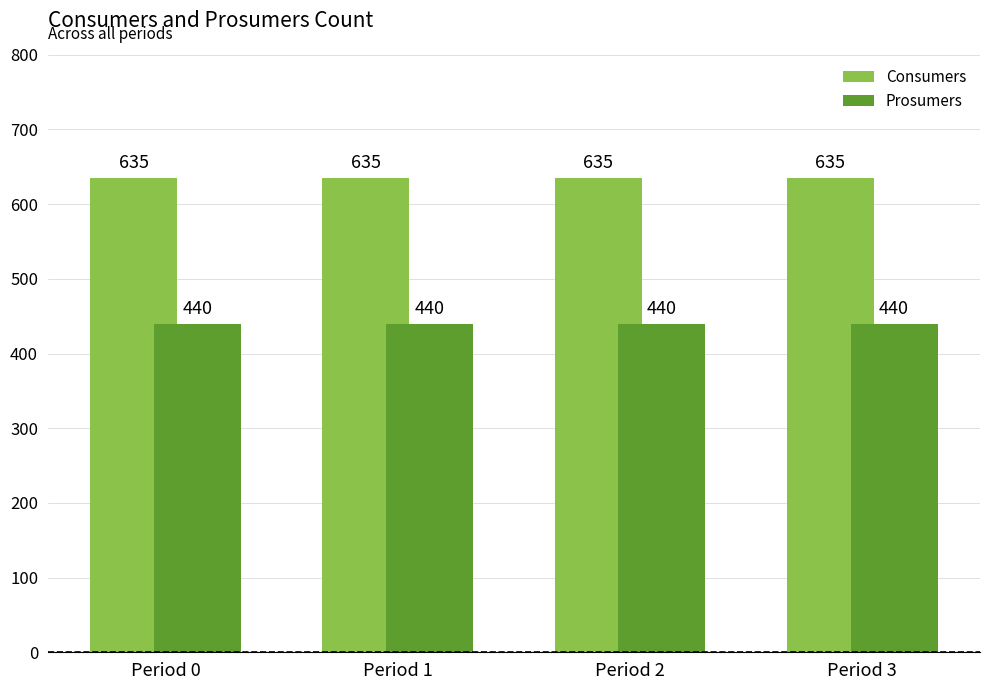

Rank the series by their average value, from lowest to highest.

Prosumers, Consumers